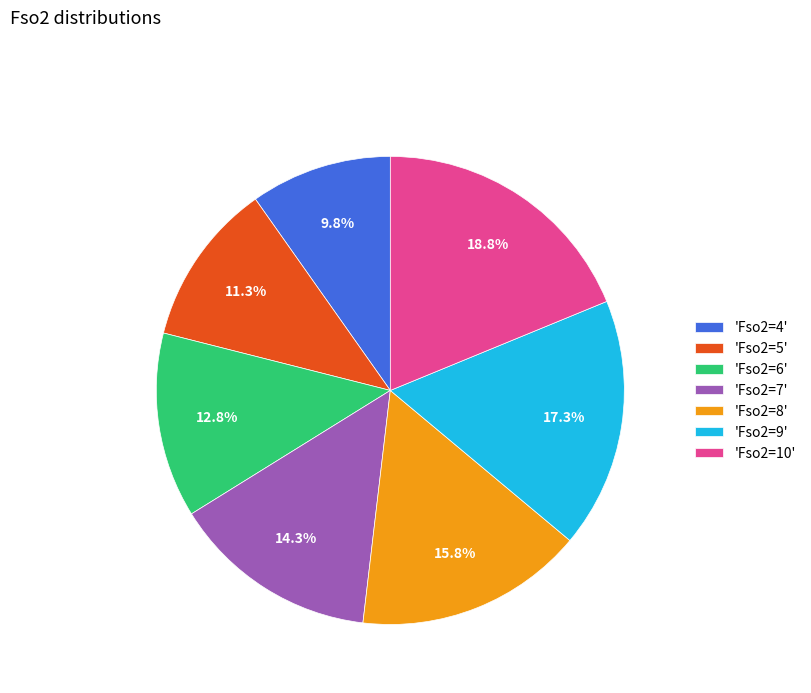

How many slices are in this pie chart?

7